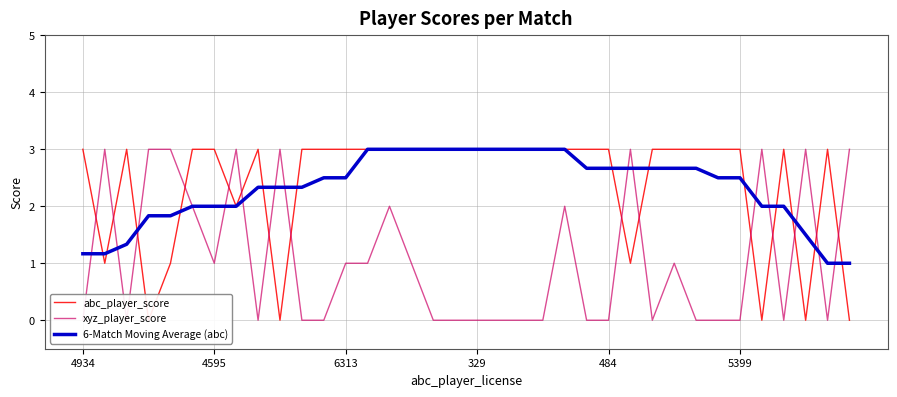

Which series has the largest total across all categories?

abc_player_score